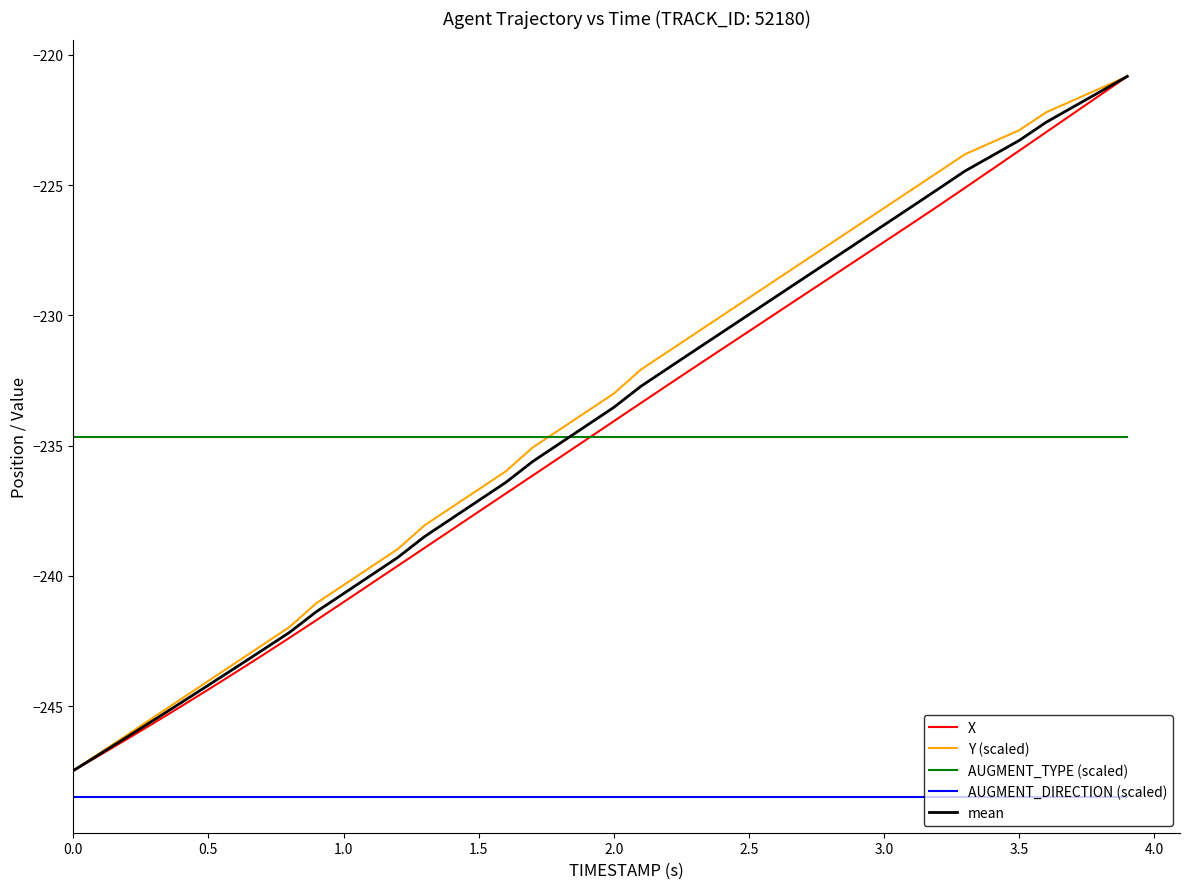

True or false: AUGMENT_DIRECTION (scaled) and X cross at least once.

False